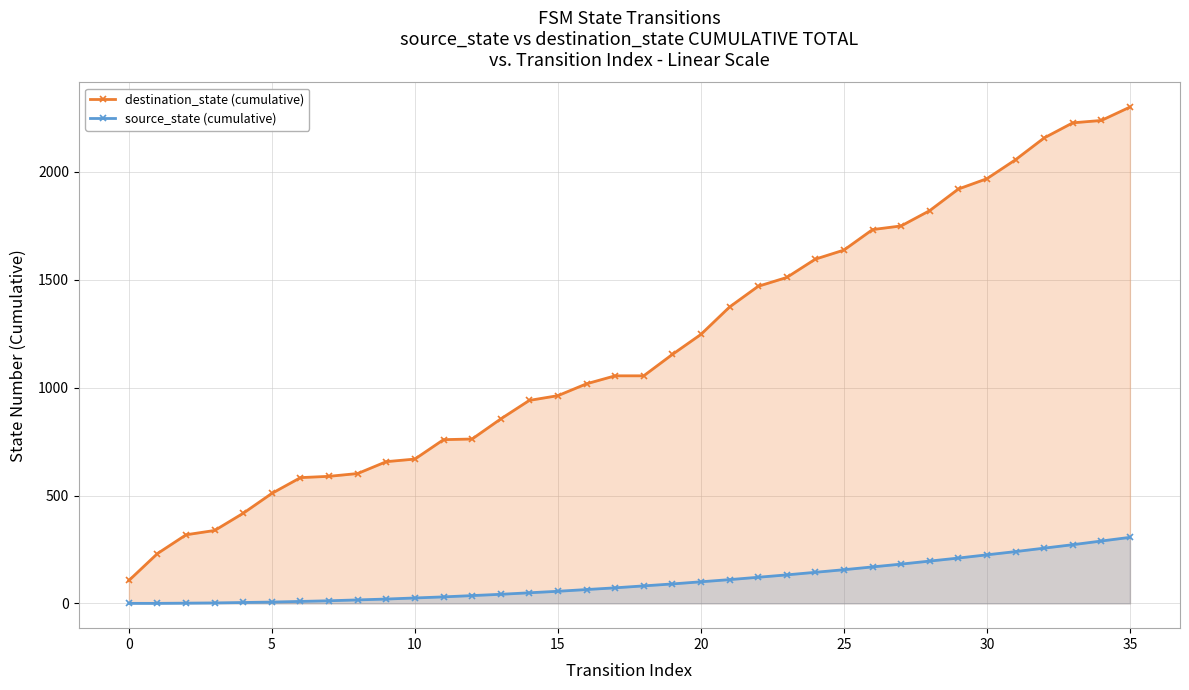

Reading left to right, what are all the values shown in this chart?

destination_state (cumulative): 106	231	318	338	418	510	583	589	602	657	669	759	762	855	941	963	1018	1055	1055	1154	1247	1374	1470	1511	1596	1638	1733	1750	1821	1921	1969	2057	2158	2228	2239	2301
source_state (cumulative): 0	0	1	2	4	6	9	12	16	20	25	30	36	42	49	56	64	72	81	90	100	110	121	132	144	156	169	182	196	210	225	240	256	272	289	306